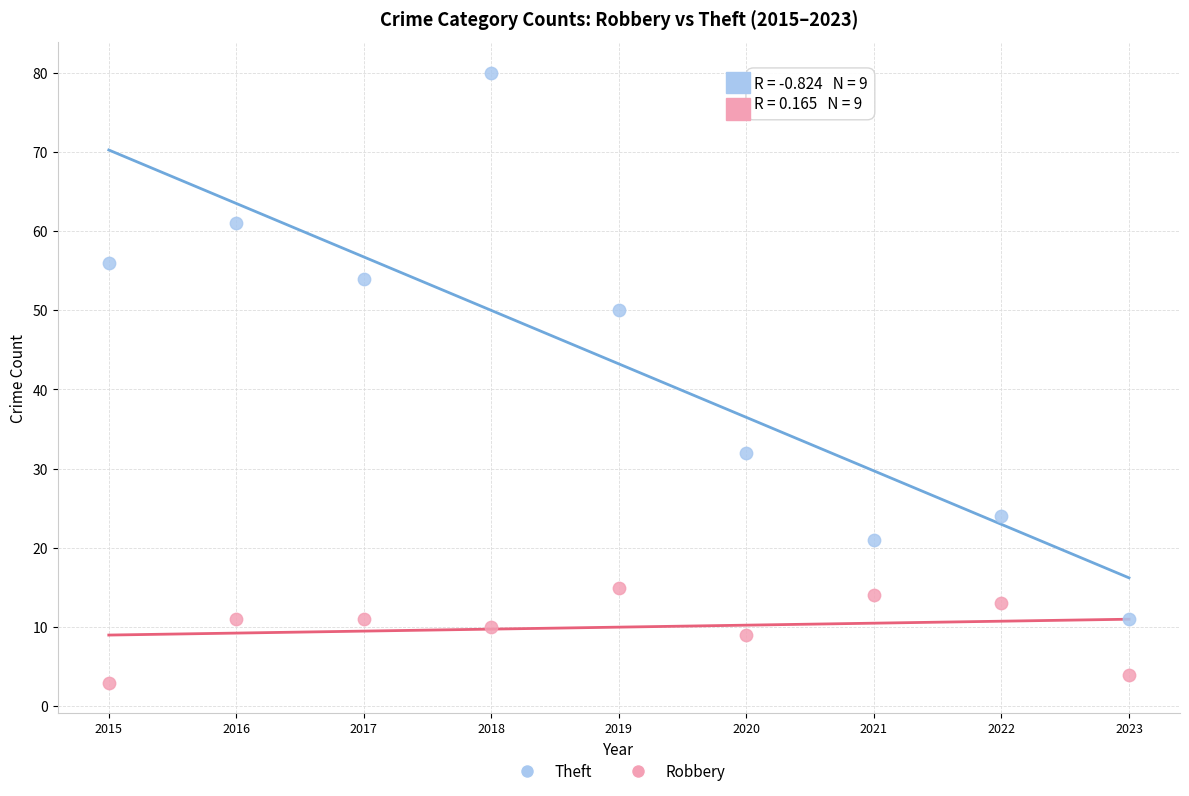

Across all data points, what is the range of Y values (max minus min)?

77